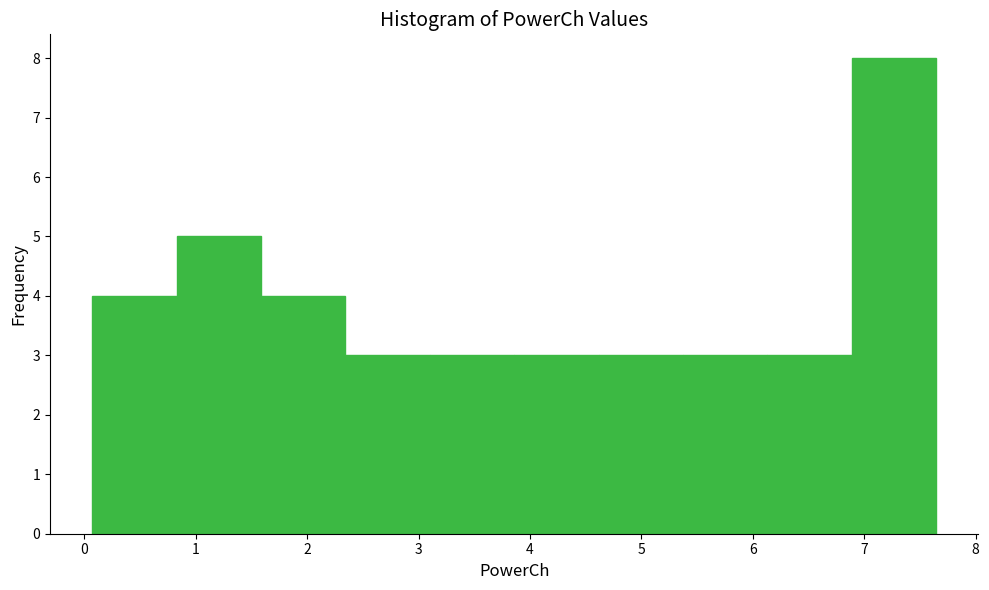

How tall is the bar that spans 3.9 to 4.6 on the x-axis? Neither the bar edges nor the heights are printed on the chart, so give them approximately, as read against the axes.

3